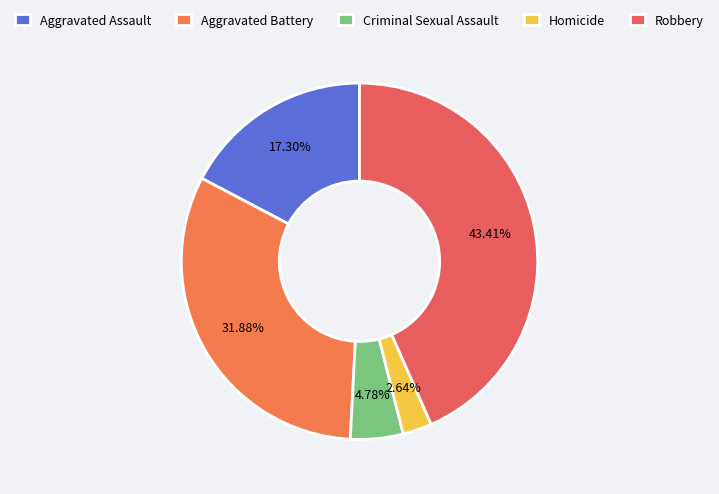

What percentage is NOT represented by Aggravated Assault?

82.7%